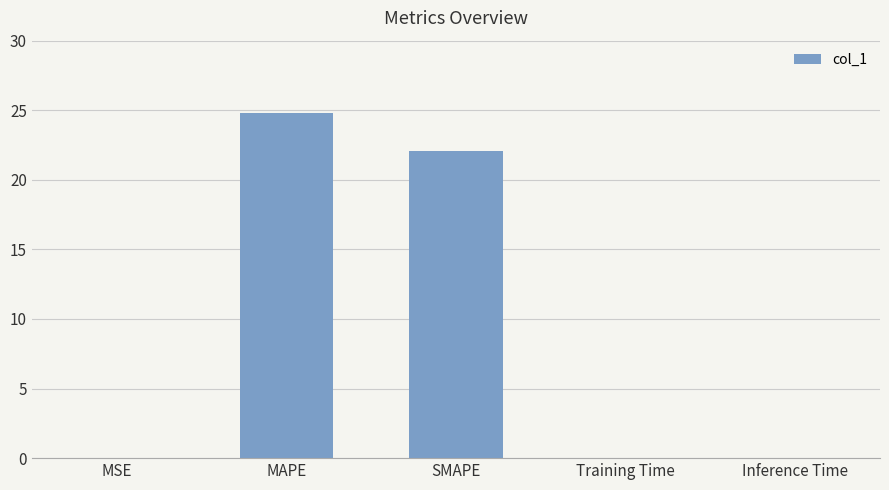

Which category has the highest value across all series?

MAPE